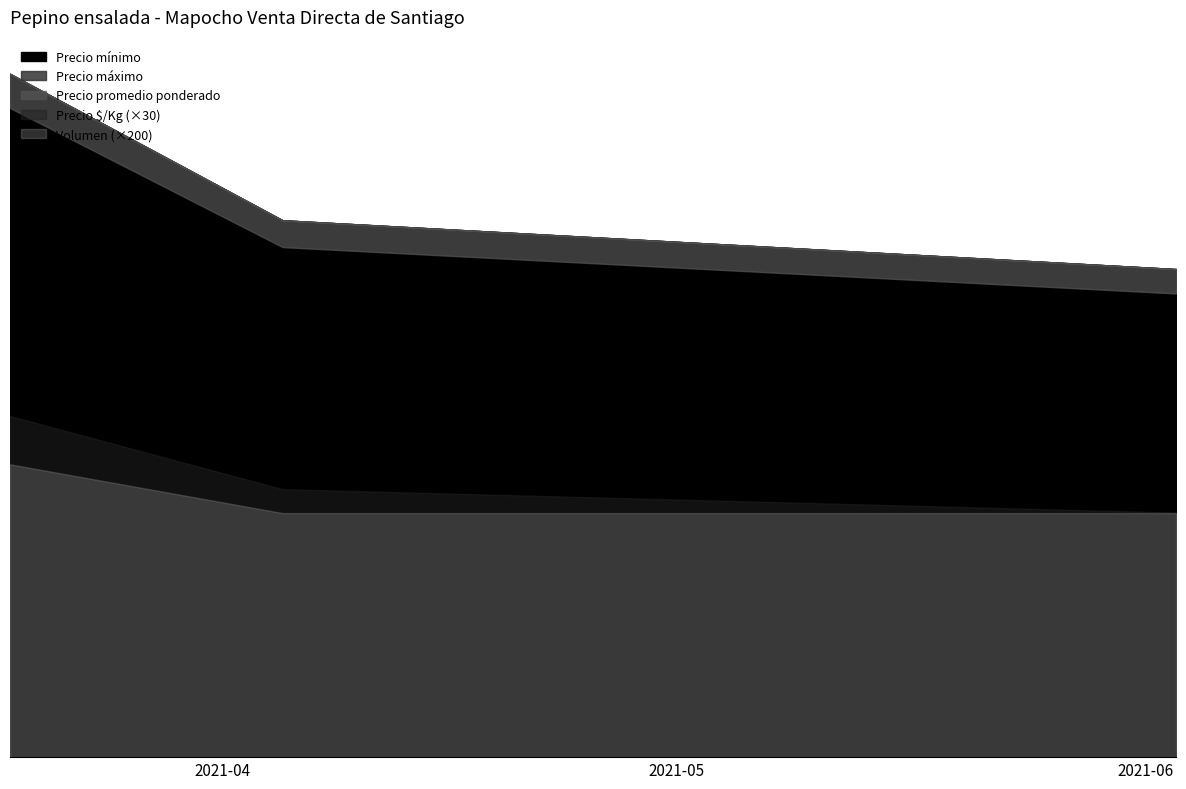

Is it true that Precio $/Kg equals 183 at 2021-04-05?

True